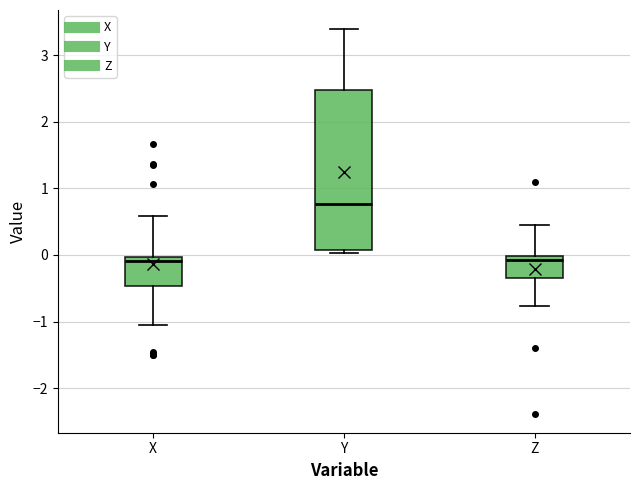

Reading left to right, read every box against the y-axis: the position of its median line, the range the box covers, and the ends of its whiskers. The values are not printed on the chart, so give them approximately, as read against the axis.

X: median -0.1, box -0.5 to 0.0, whiskers -1.0 to 0.6
Y: median 0.8, box 0.1 to 2.5, whiskers 0.0 to 3.4
Z: median -0.1, box -0.3 to 0.0, whiskers -0.8 to 0.5